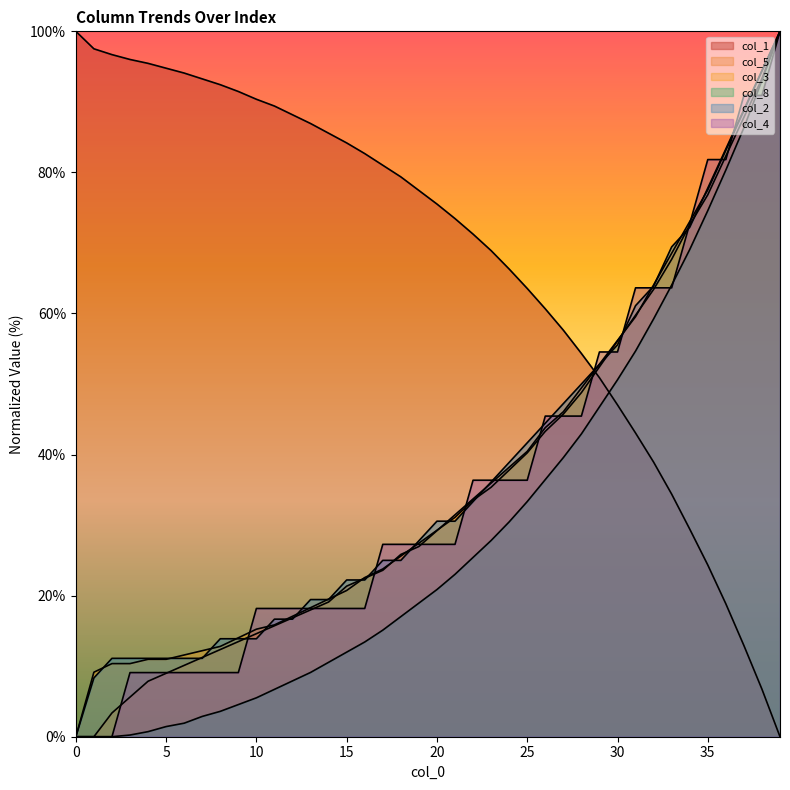

The value of col_4 at 8 is 9.1. True or false?

True